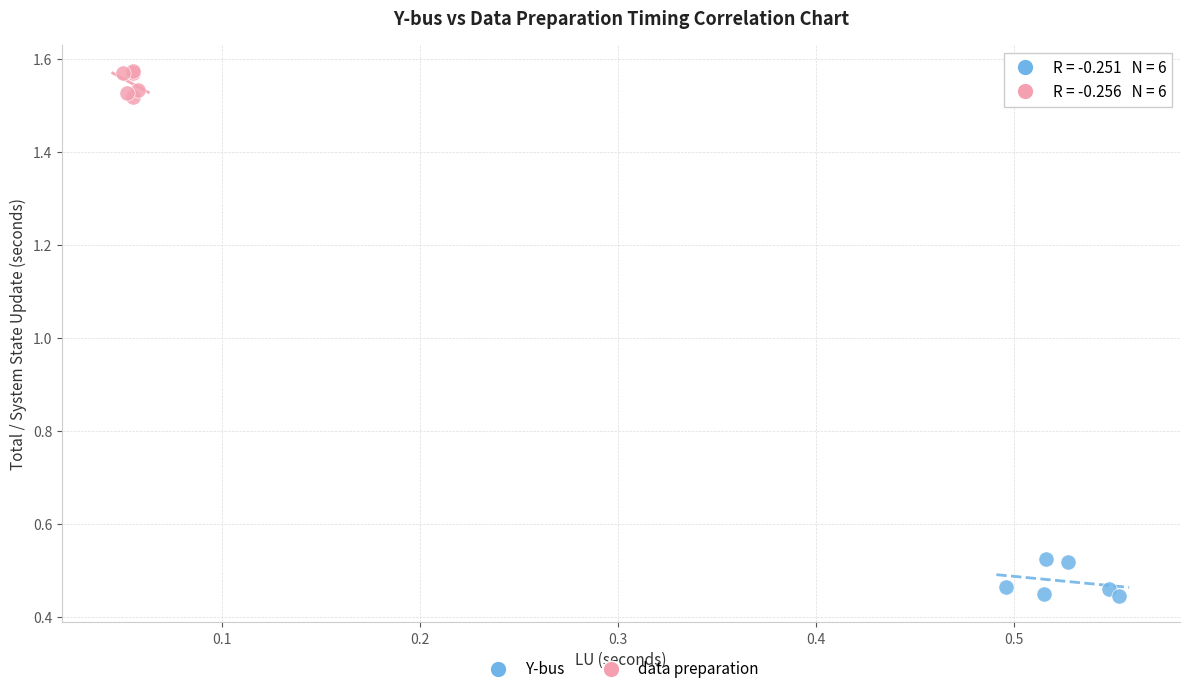

Which series reaches the minimum Y coordinate?

Y-bus